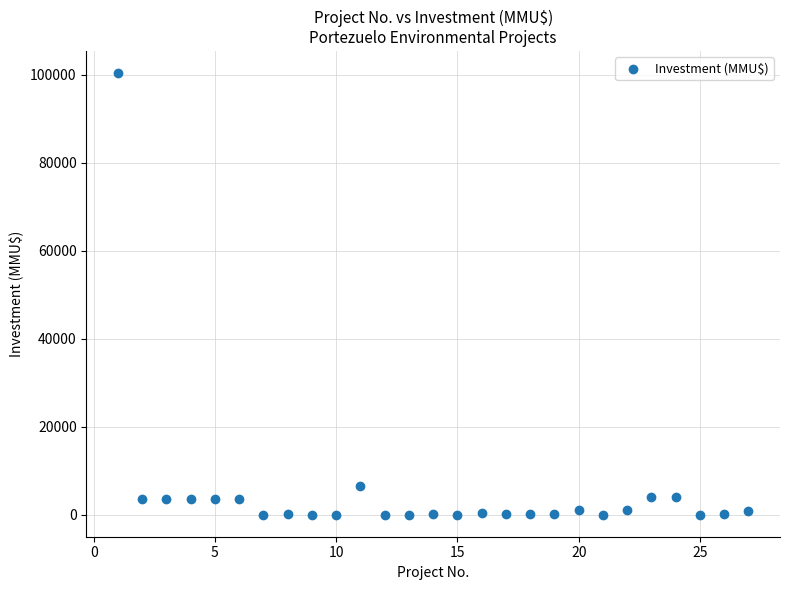

What is the range of Y values (max minus min)?

100320